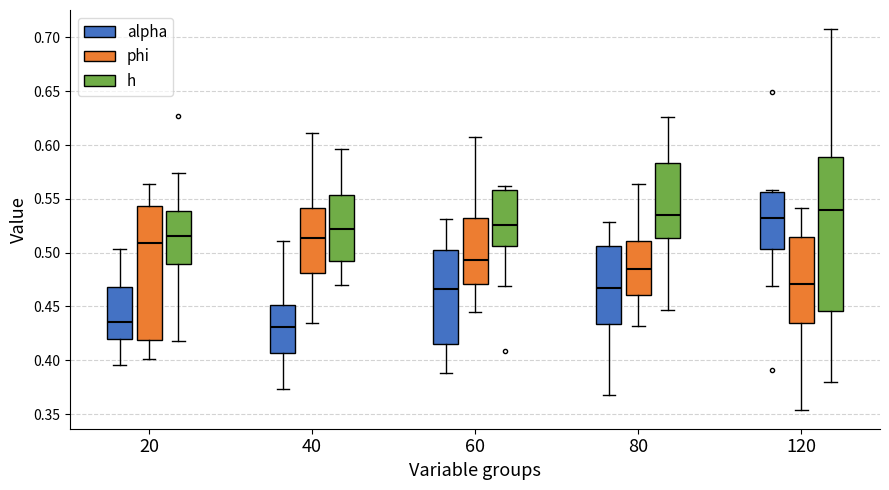

Comparing the boxes themselves (not the whiskers), which one is the tallest?

120 (h)